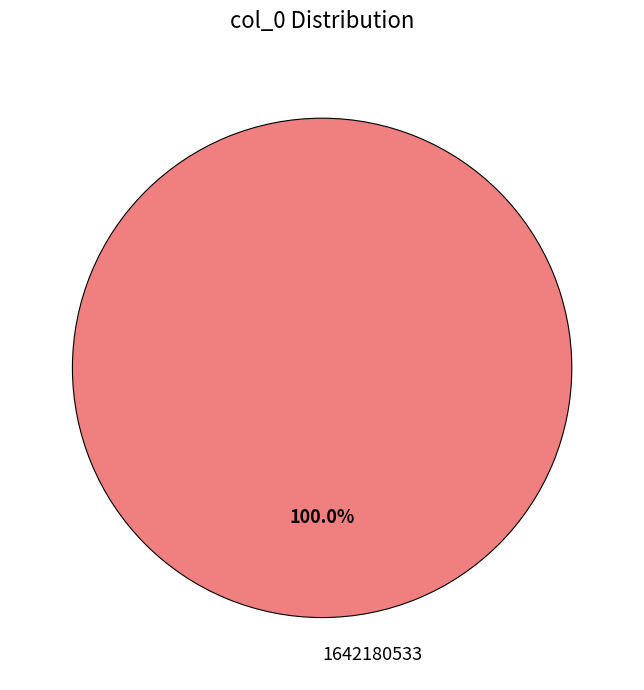

Is there a majority slice in this chart?

Yes